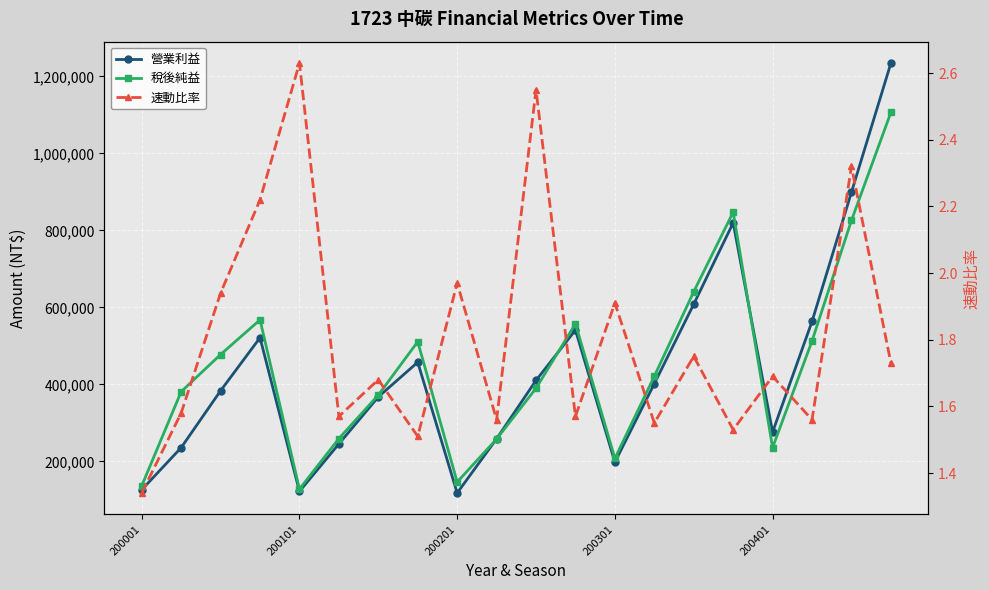

List the labels in order of 營業利益 value, largest first.

19, 18, 15, 14, 17, 11, 200301, 7, 10, 13, 200201, 6, 16, 9, 5, 200101, 12, 200001, 200401, 8